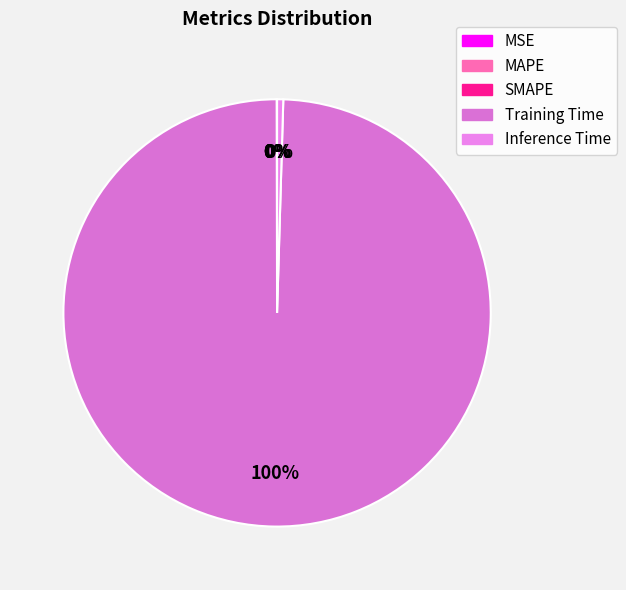

Which category has the biggest portion of the pie?

Training Time